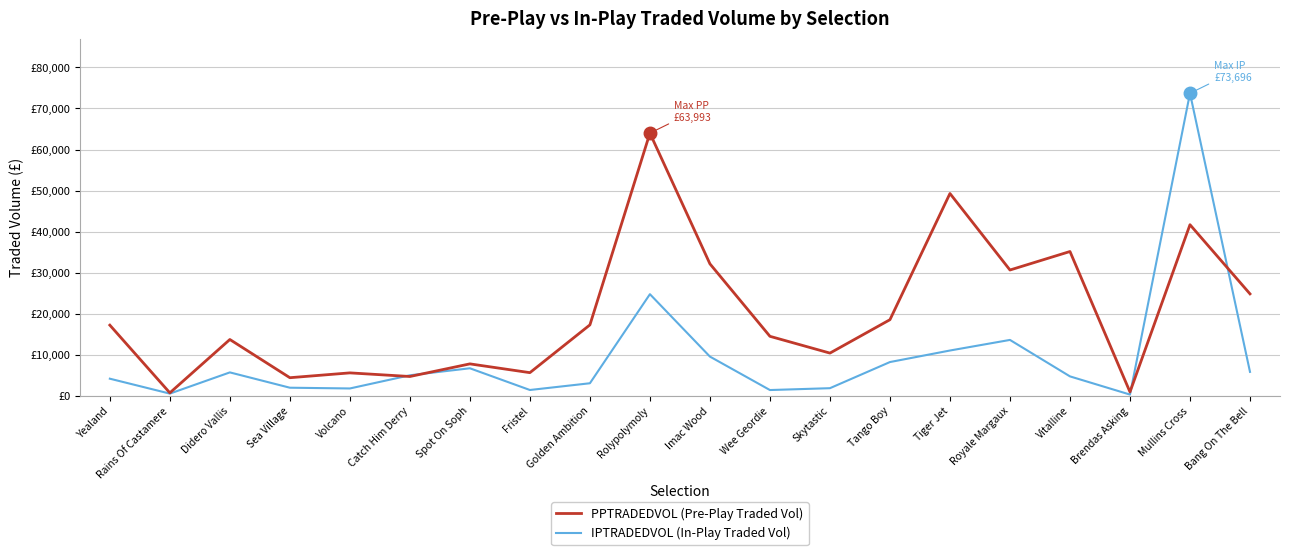

Rank the categories by IPTRADEDVOL (In-Play Traded Vol) value from lowest to highest.

Brendas Asking, Rains Of Castamere, Wee Geordie, Fristel, Volcano, Skytastic, Sea Village, Golden Ambition, Yealand, Vitalline, Catch Him Derry, Didero Vallis, Bang On The Bell, Spot On Soph, Tango Boy, Imac Wood, Tiger Jet, Royale Margaux, Rolypolymoly, Mullins Cross